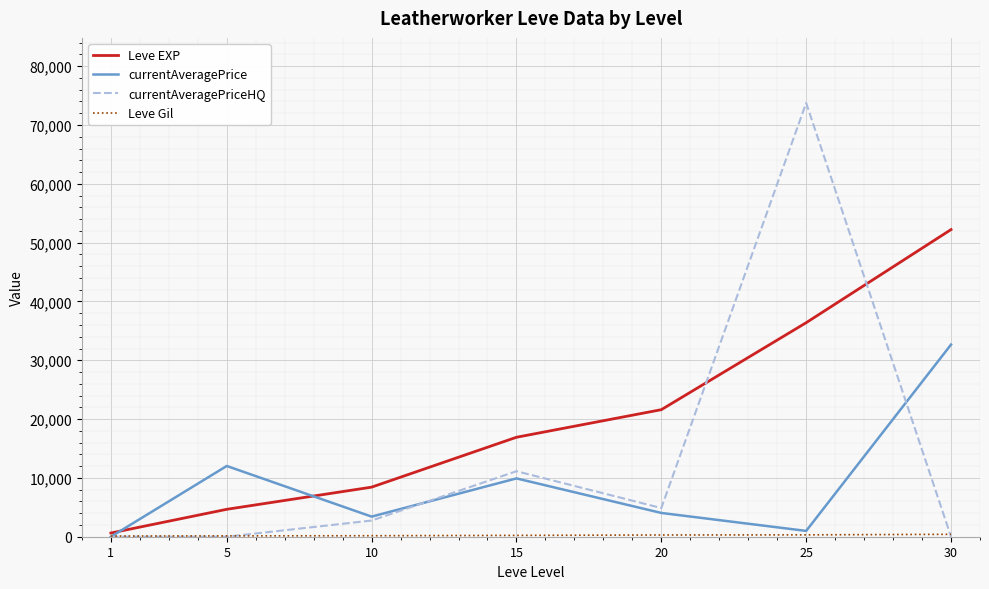

At how many categories does at least one series exceed 37732?

2